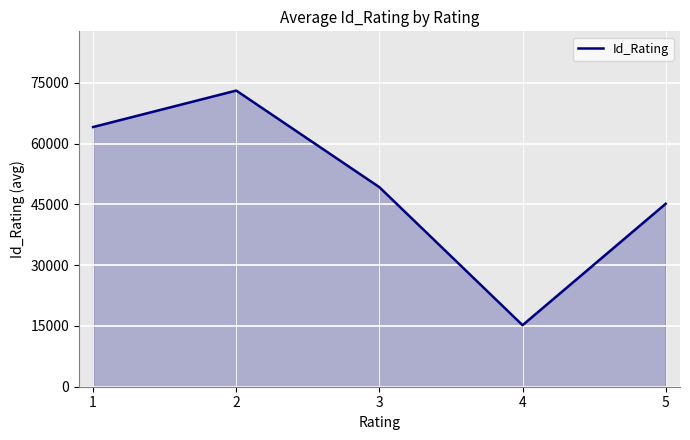

What is the greatest value displayed?

73088.7